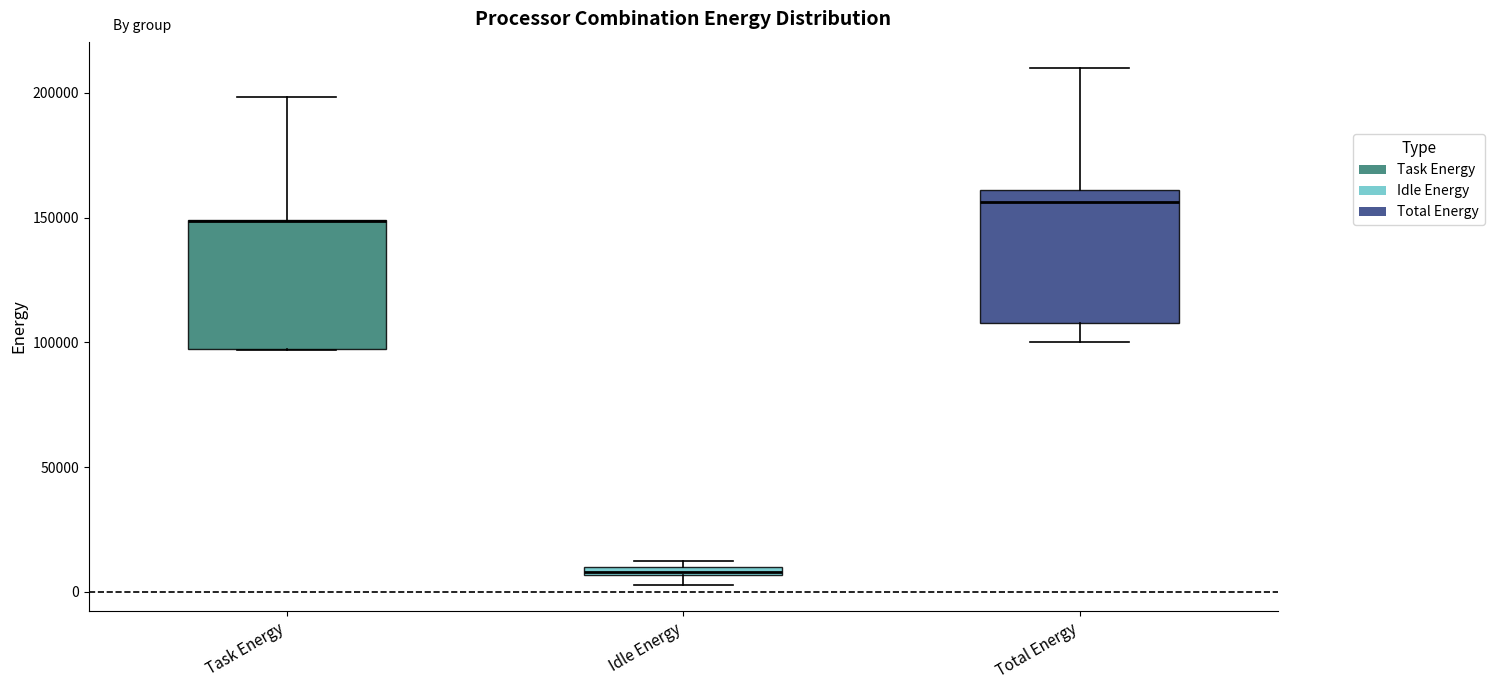

Where does the median line of the box for Total Energy sit on the y-axis? The values are not printed on the chart, so give them approximately, as read against the axis.

155000